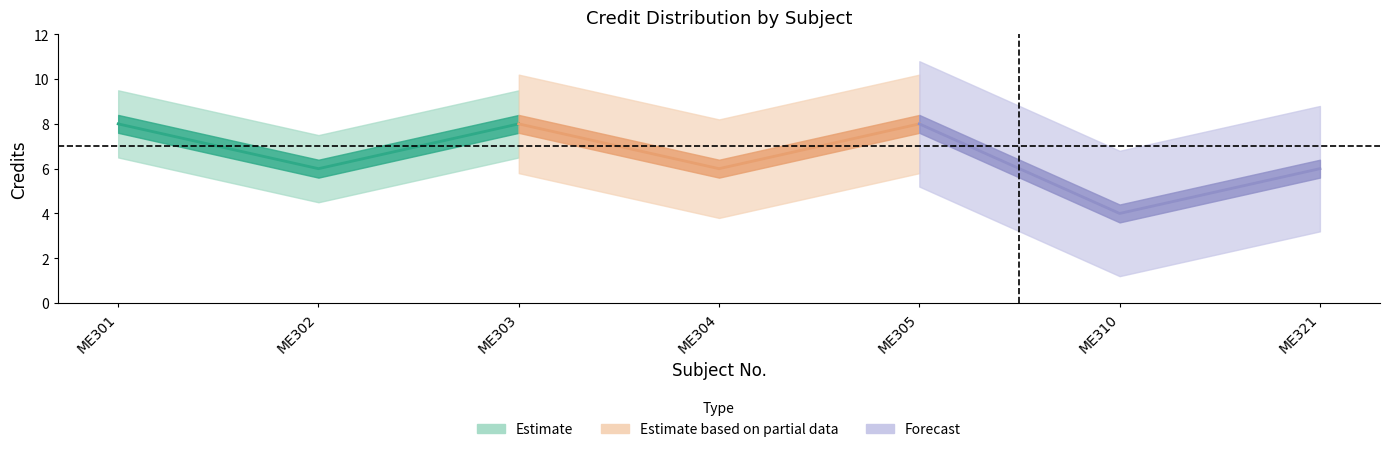

Count the values in the range 6 to 8.

6